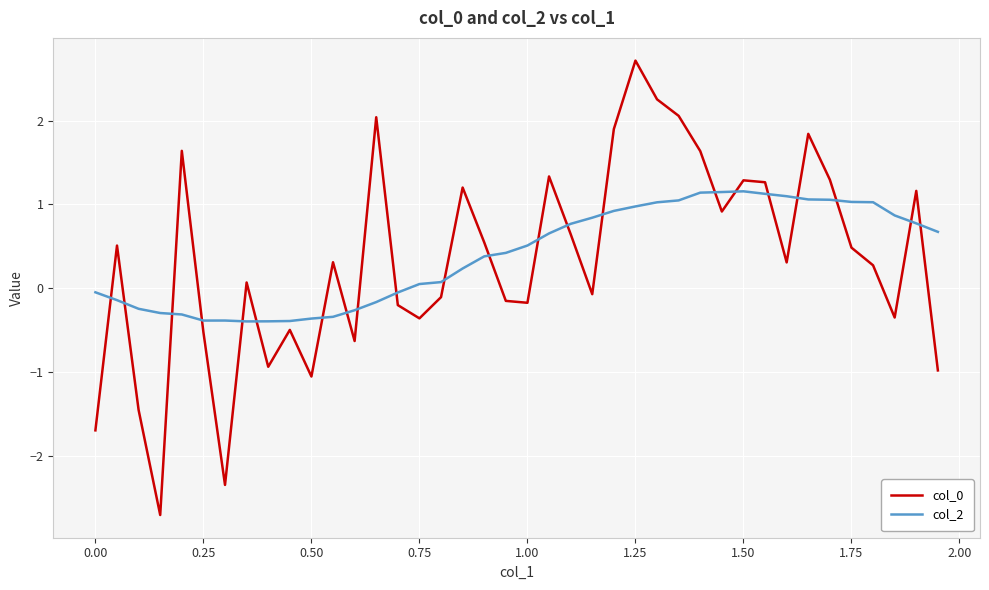

True or false: col_0 and col_2 cross at least once.

True